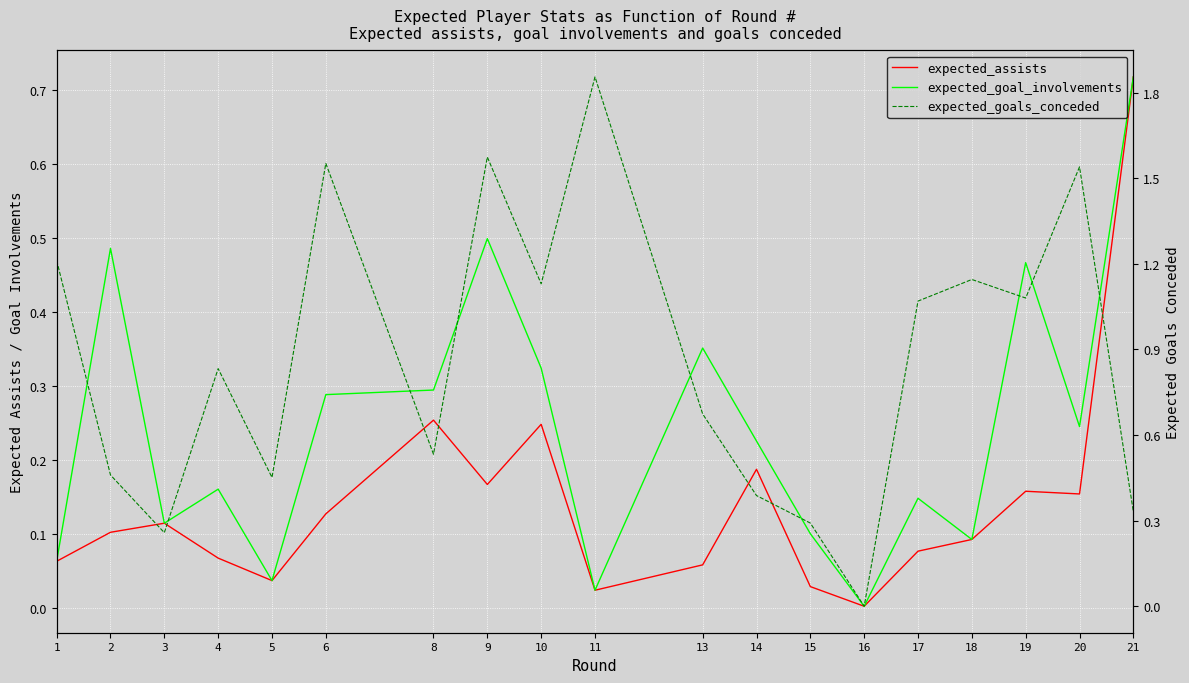

What are all the series names shown in the legend?

expected_assists, expected_goal_involvements, expected_goals_conceded